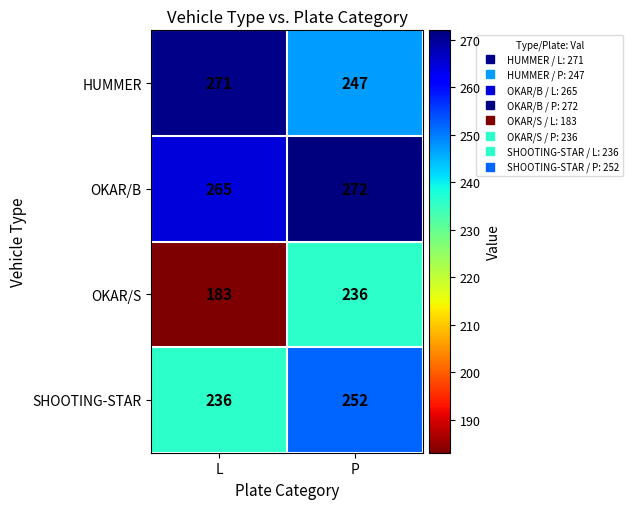

Which series has the widest spread of values?

OKAR/S